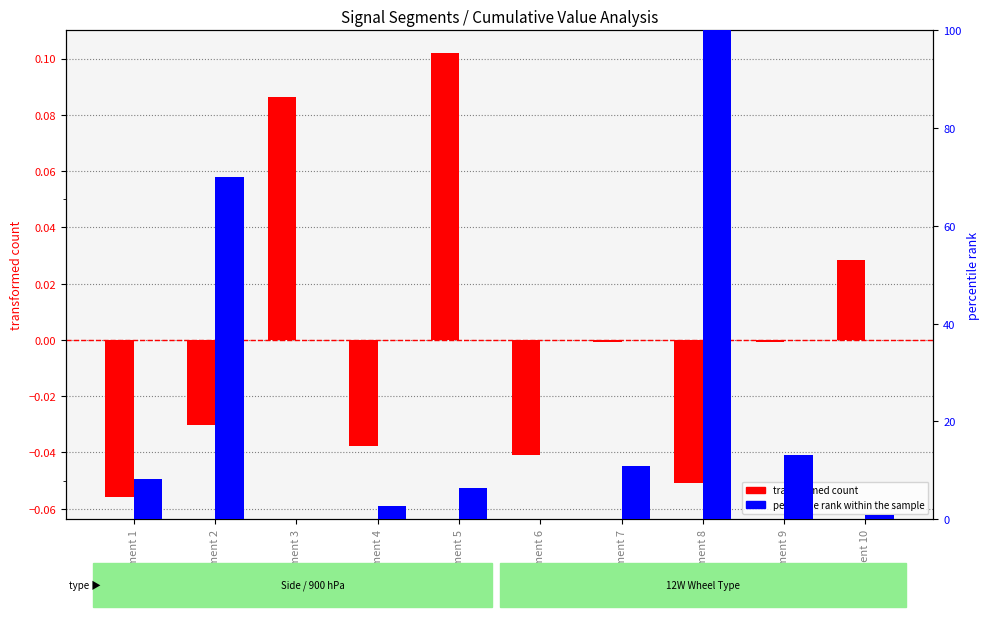

Is the value of transformed count at segment 7 greater than the value of percentile rank within the sample at segment 5?

No